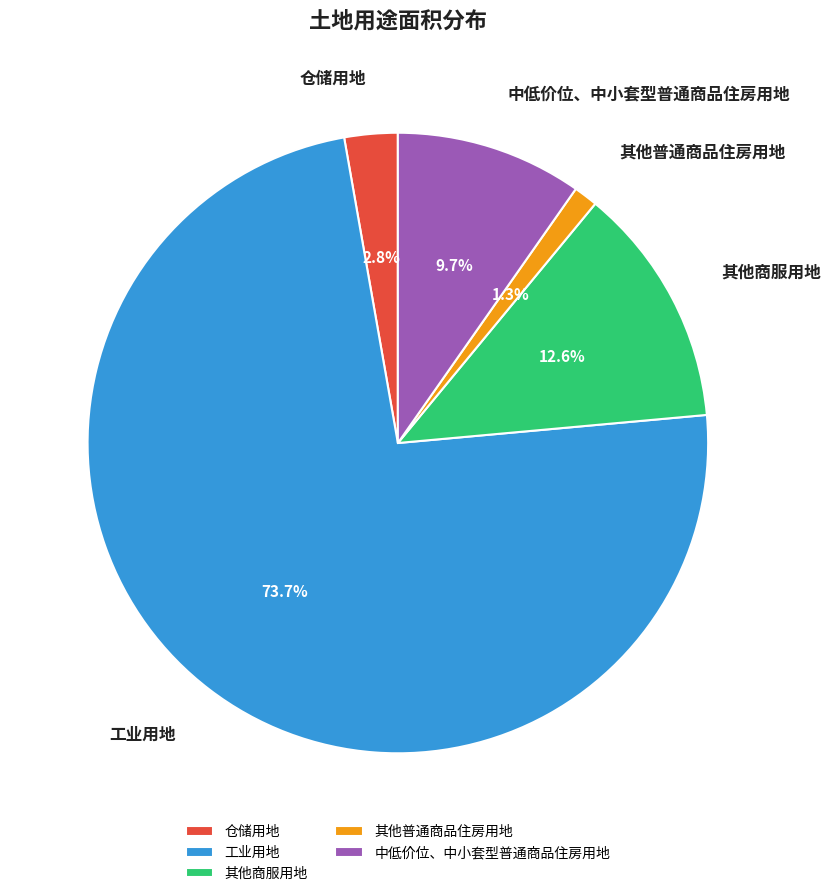

Is there any slice that represents more than half of the pie?

Yes